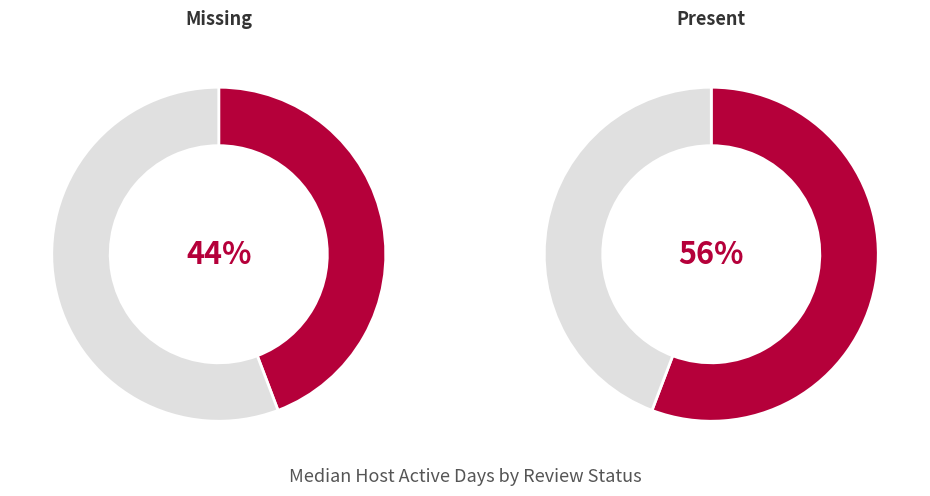

Which has a higher value, missing or present?

present